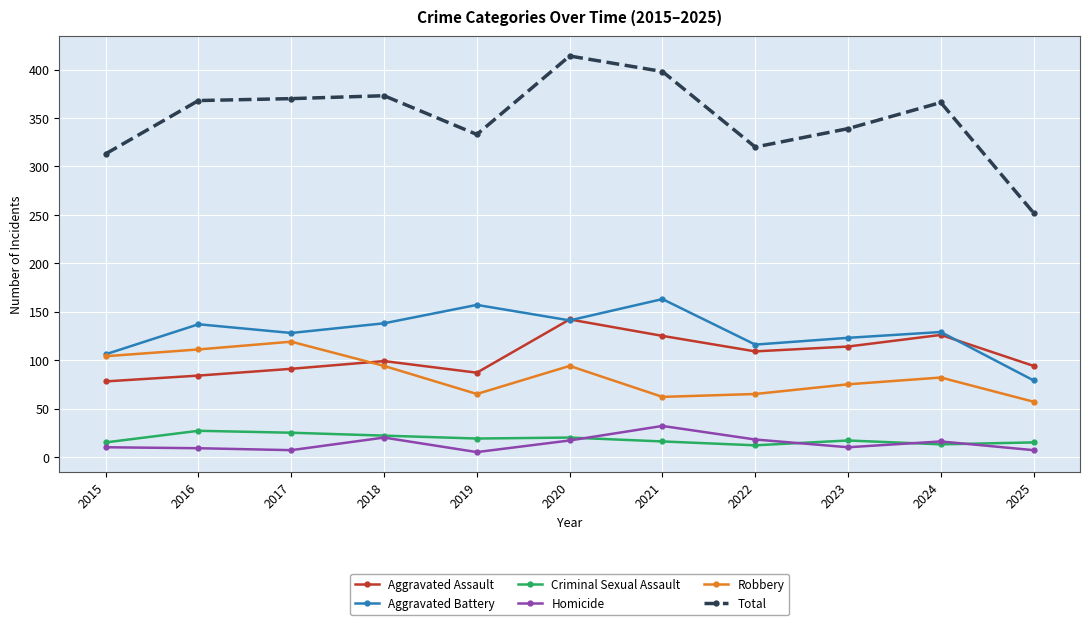

What is the spread (max minus min) of values at 2021?

382